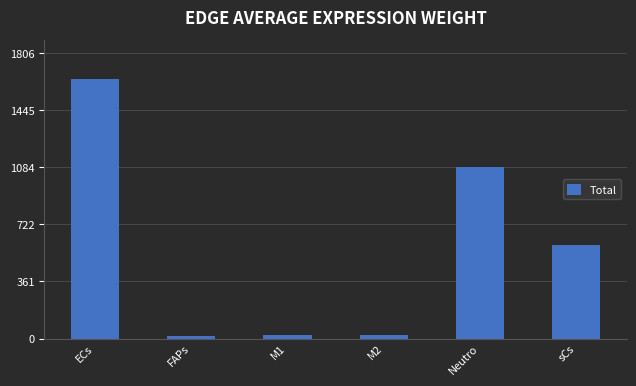

What is the sum of the values at M2 and FAPs?

42.2